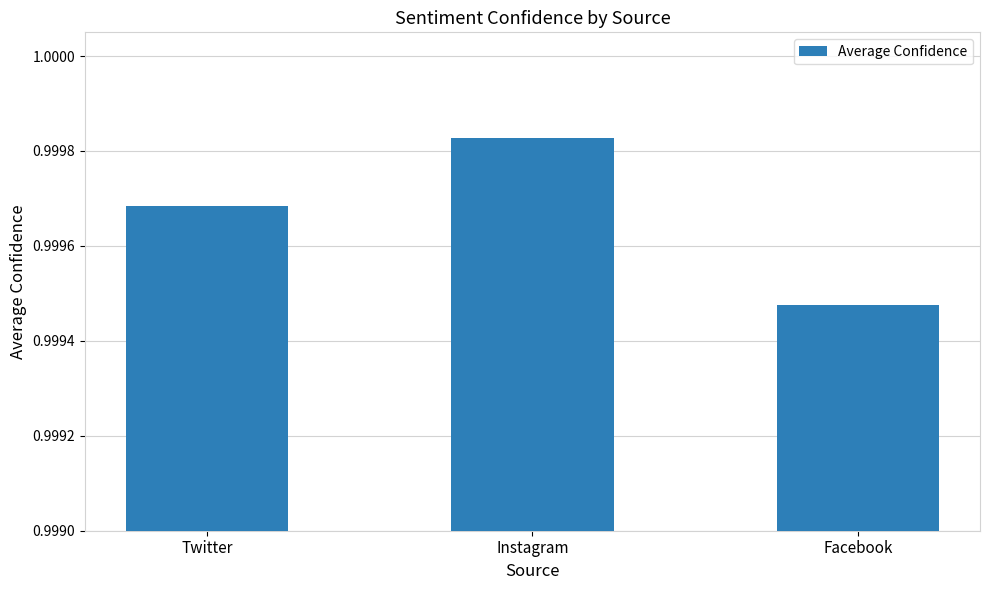

The value at Instagram is 0.4. True or false?

False